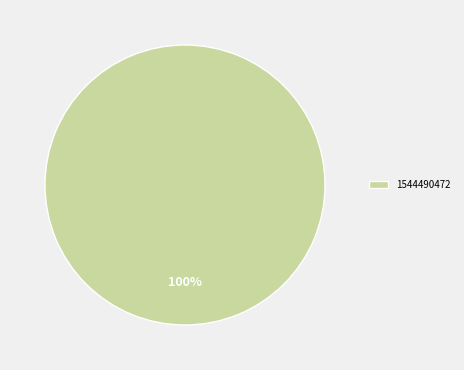

Is there a majority slice in this chart?

Yes